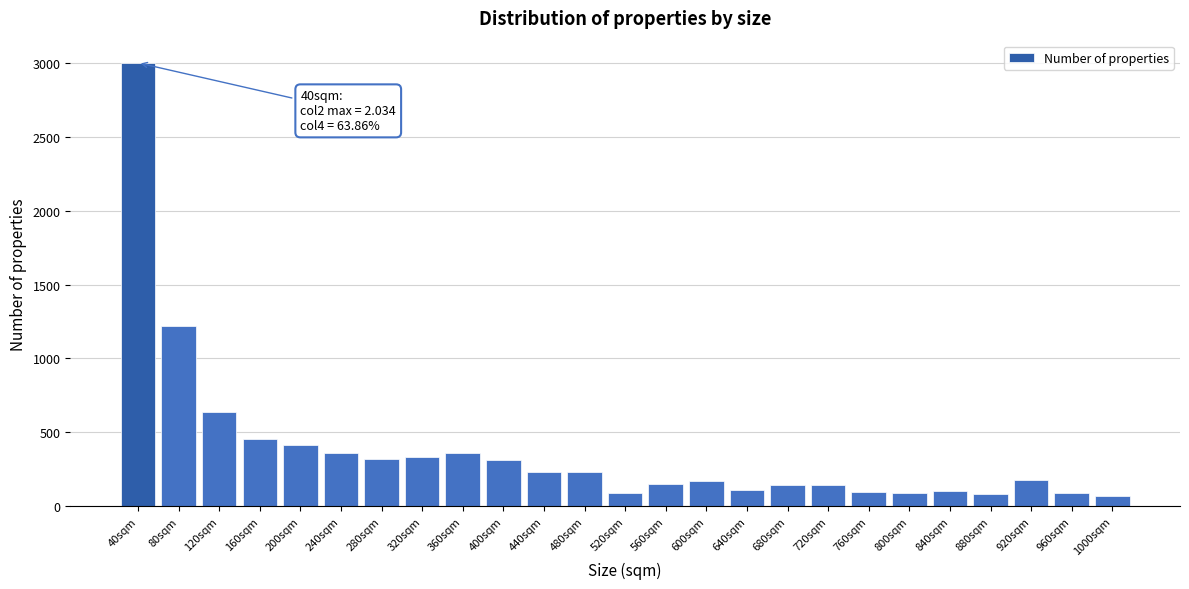

What is the sum of all values?

9378.0